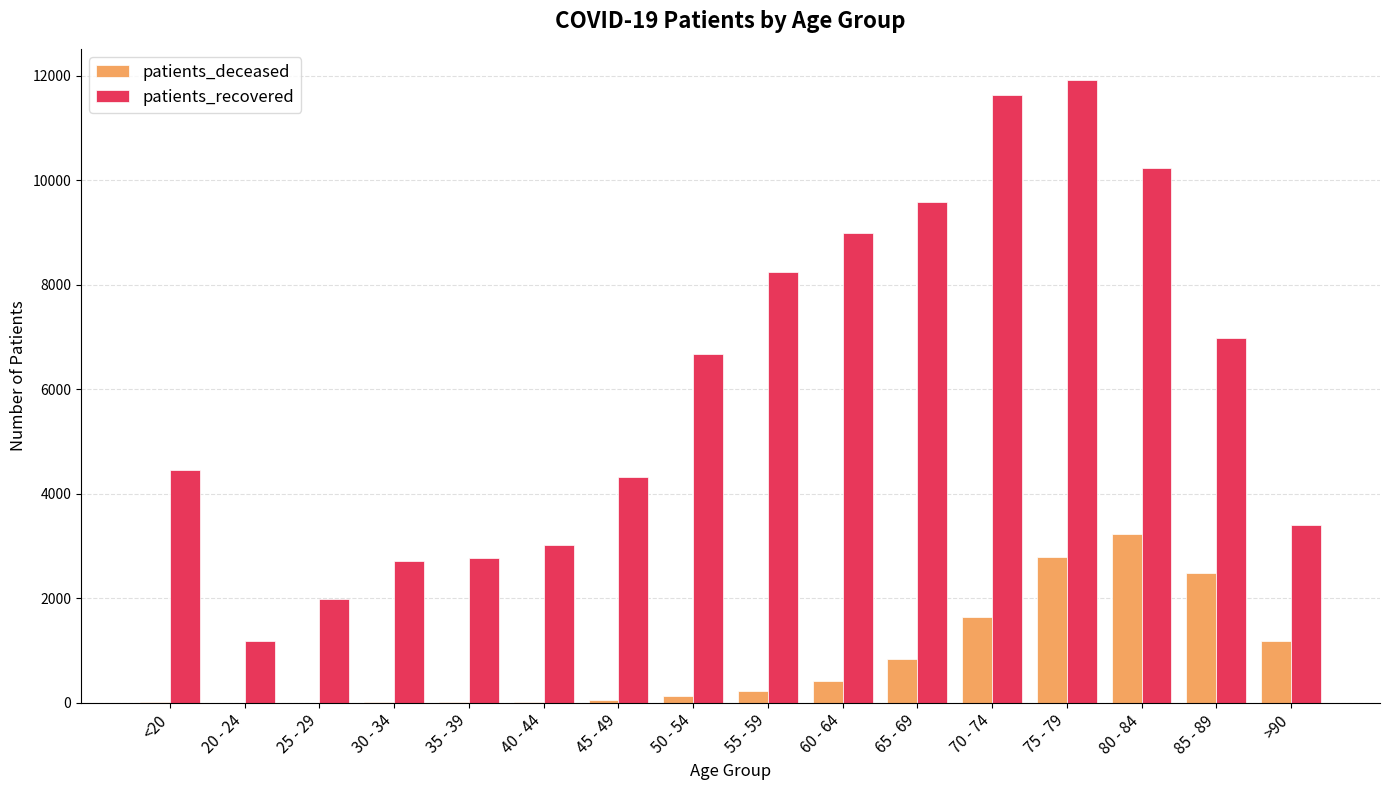

What is the sum of all patients_deceased values?

13071